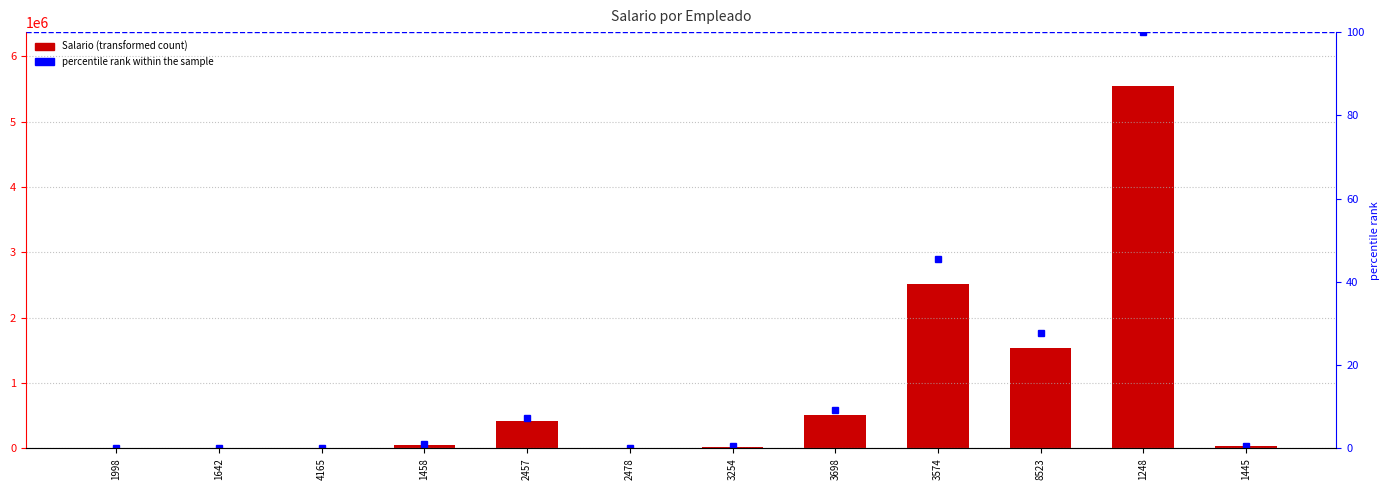

Reading left to right, what are all the values shown in this chart?

Salario: 1998=3200.0	1642=4500.0	4165=544.0	1458=57111.0	2457=412522.0	2478=254.0	3254=25655.0	3698=514854.0	3574=2515845.0	8523=1541854.0	1248=5541541.0	1445=32165.0
percentile rank within the sample: 1998=0.1	1642=0.1	4165=0.0	1458=1.0	2457=7.4	2478=0.0	3254=0.5	3698=9.3	3574=45.4	8523=27.8	1248=100.0	1445=0.6